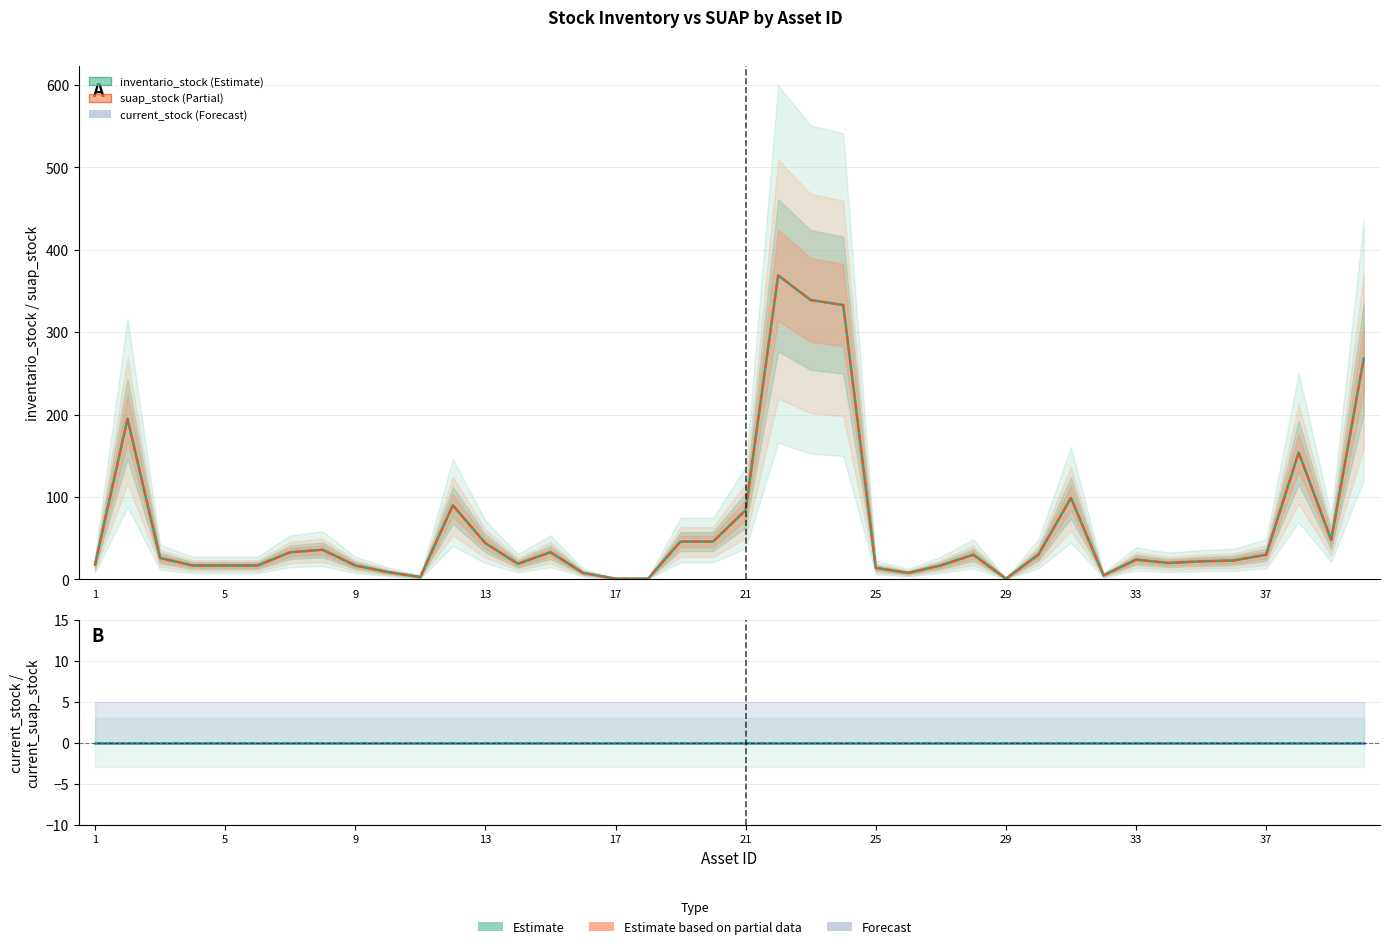

The value of current_stock at 22 is 0. True or false?

True